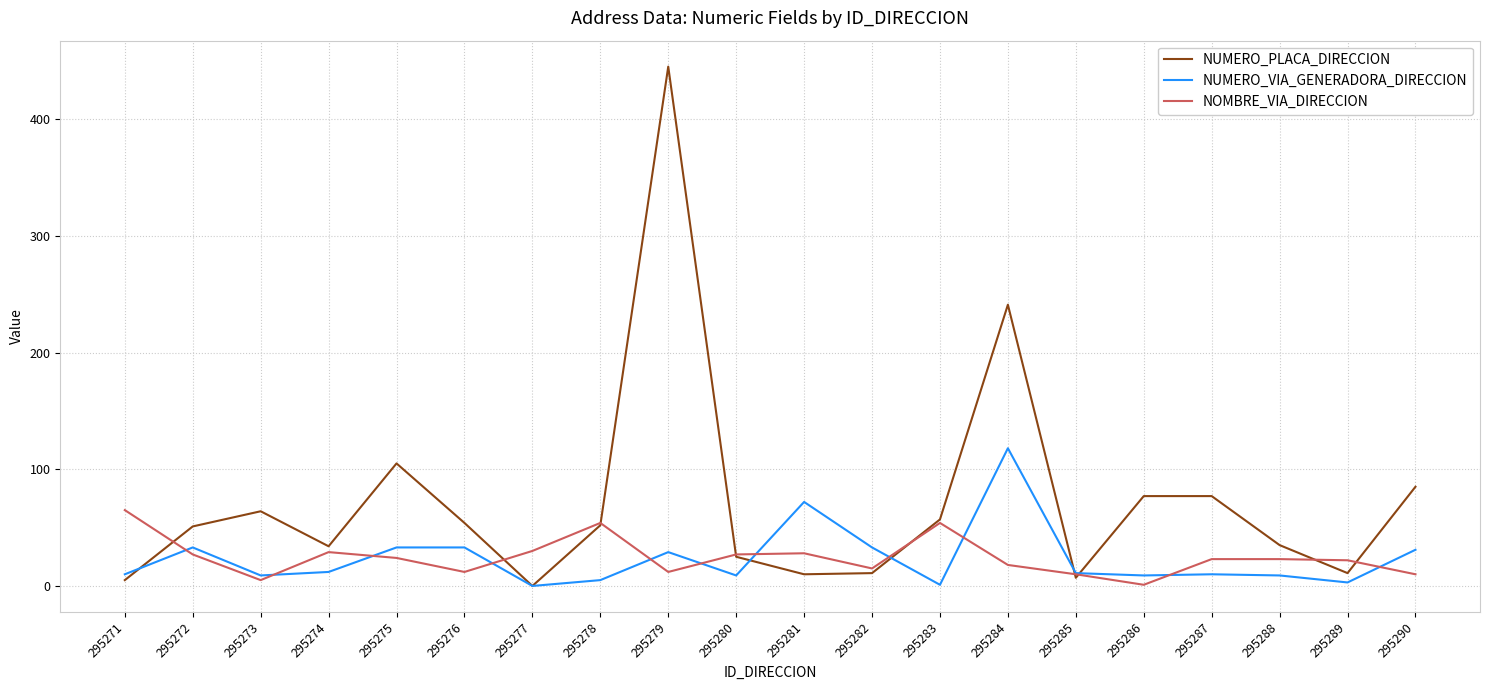

What is the spread (max minus min) of values at 295277?

30